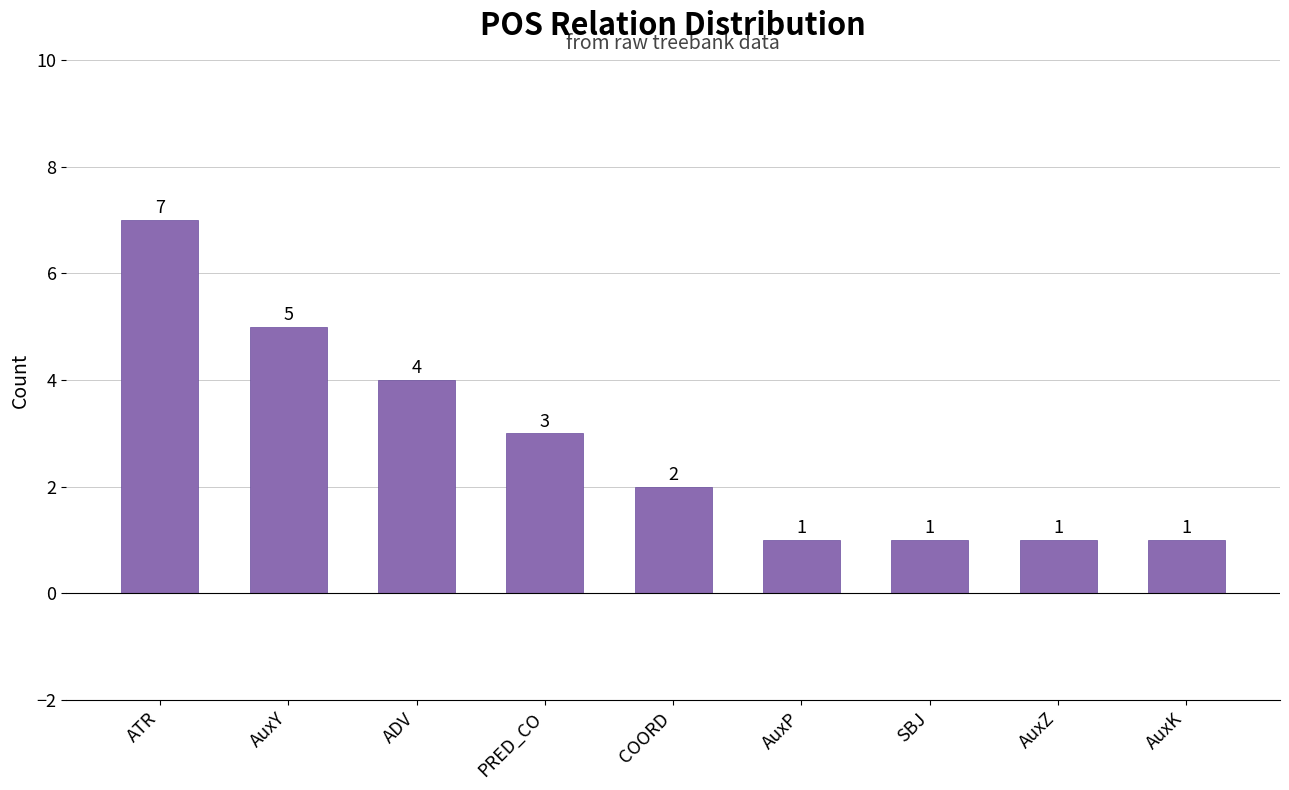

Count the values in the range 1 to 4.

7